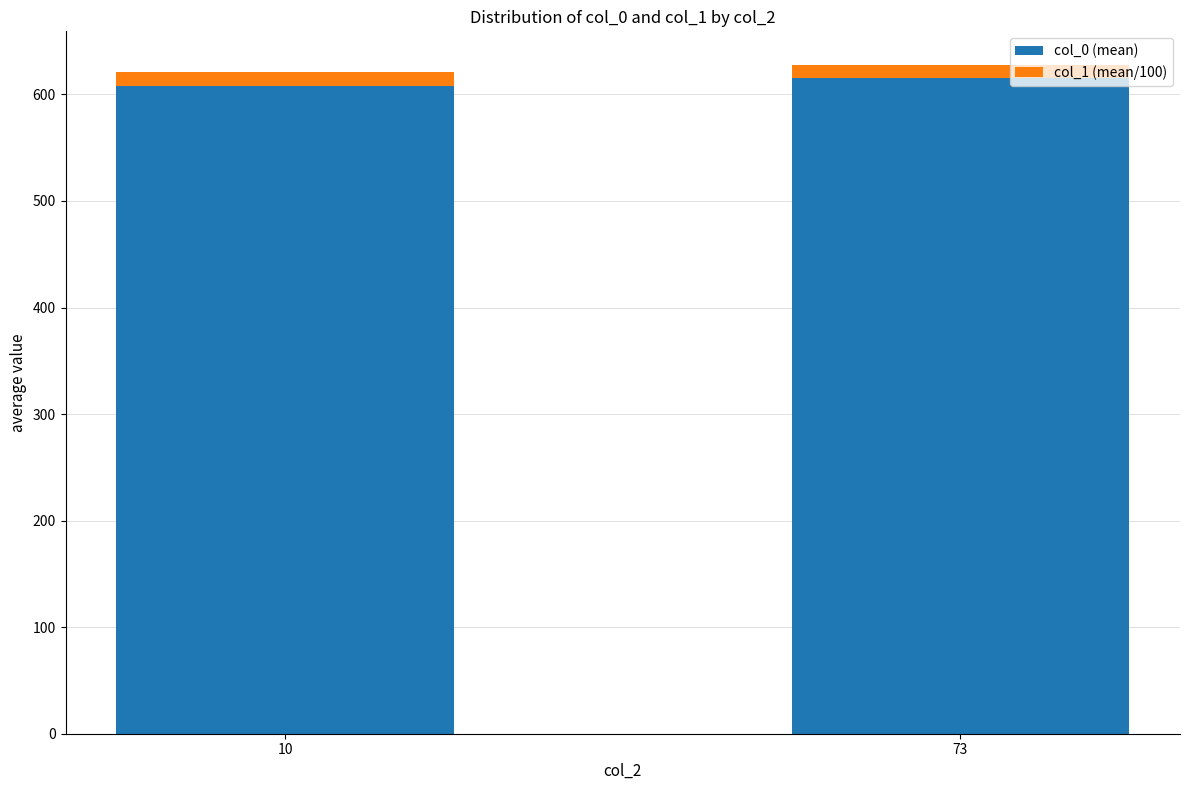

What is the average value of the col_0 (mean) series?

612.0